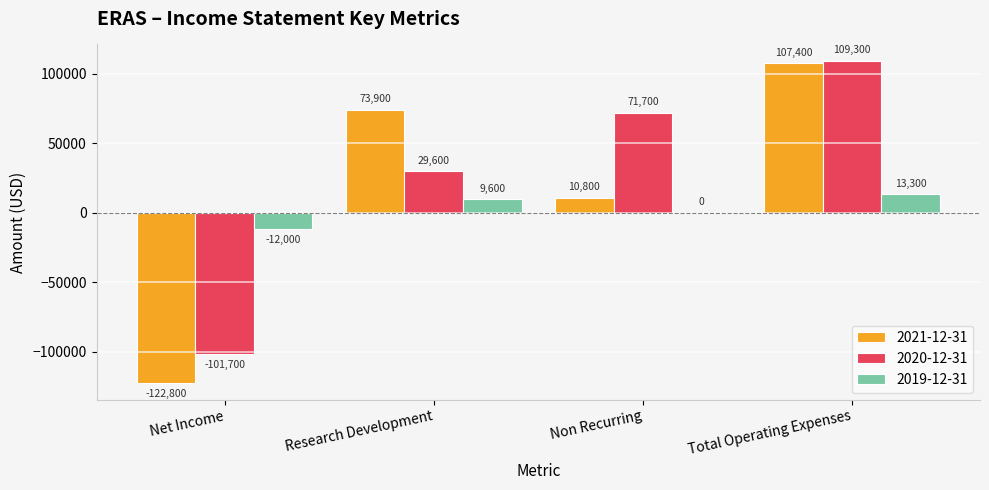

At which label is 2021-12-31 closest to -7700?

Non Recurring